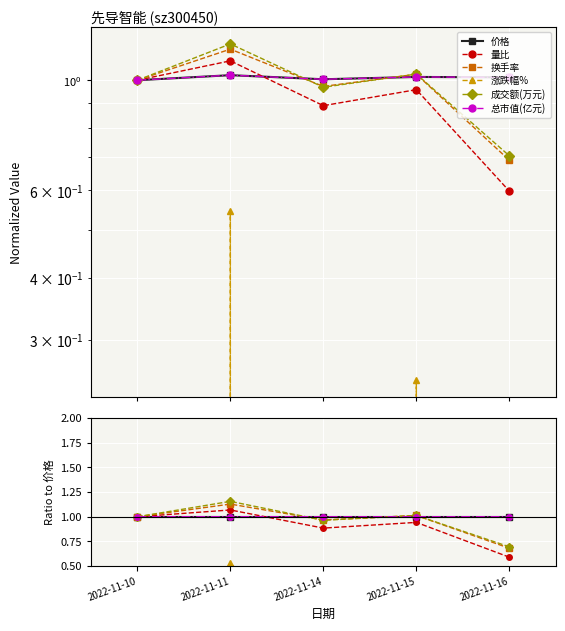

True or false: 量比 and 成交额(万元) intersect in this chart.

False